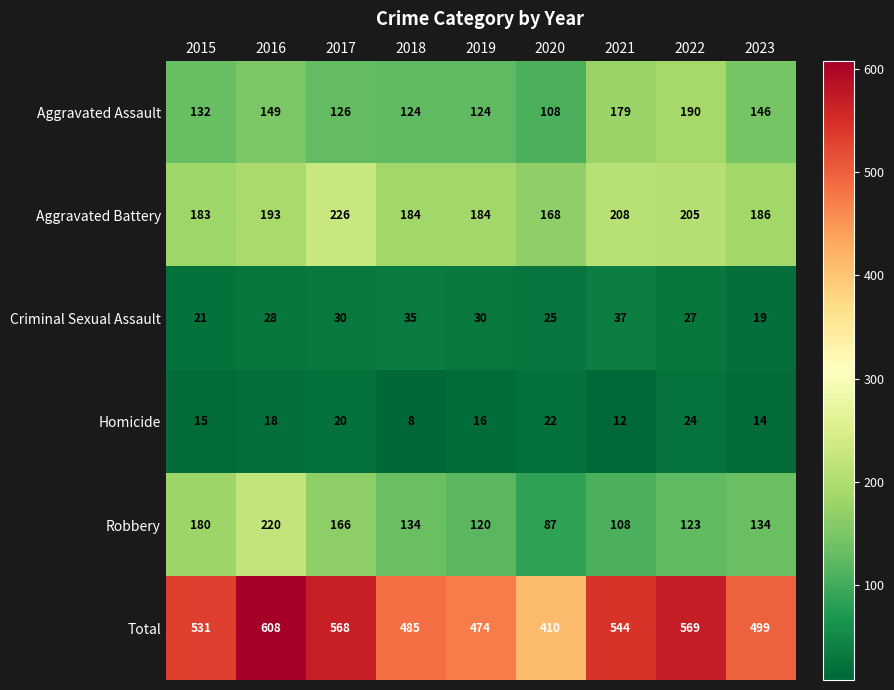

At 2019, list the series in order from smallest to largest.

Homicide, Criminal Sexual Assault, Robbery, Aggravated Assault, Aggravated Battery, Total